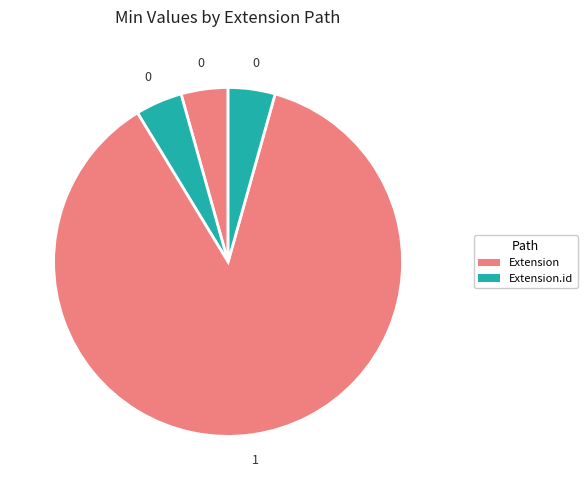

To the nearest percent, what is the difference between the largest and smallest slice percentages?

100%